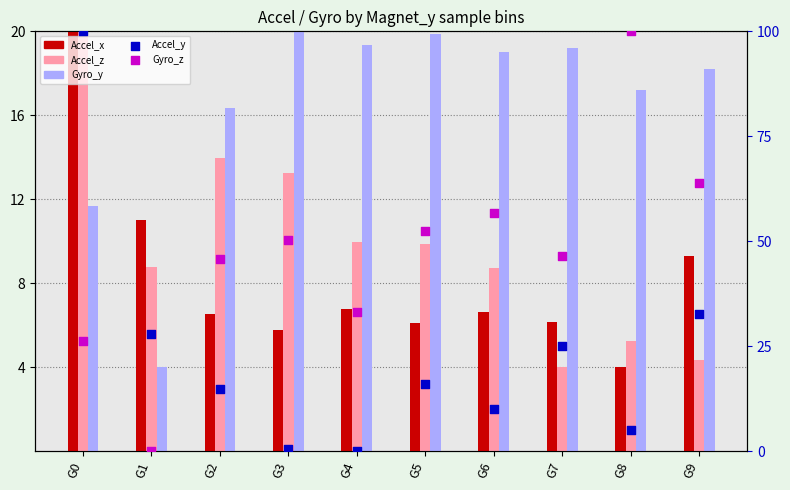

Is the value of Gyro_z at G4 greater than the value of Accel_x at G7?

Yes